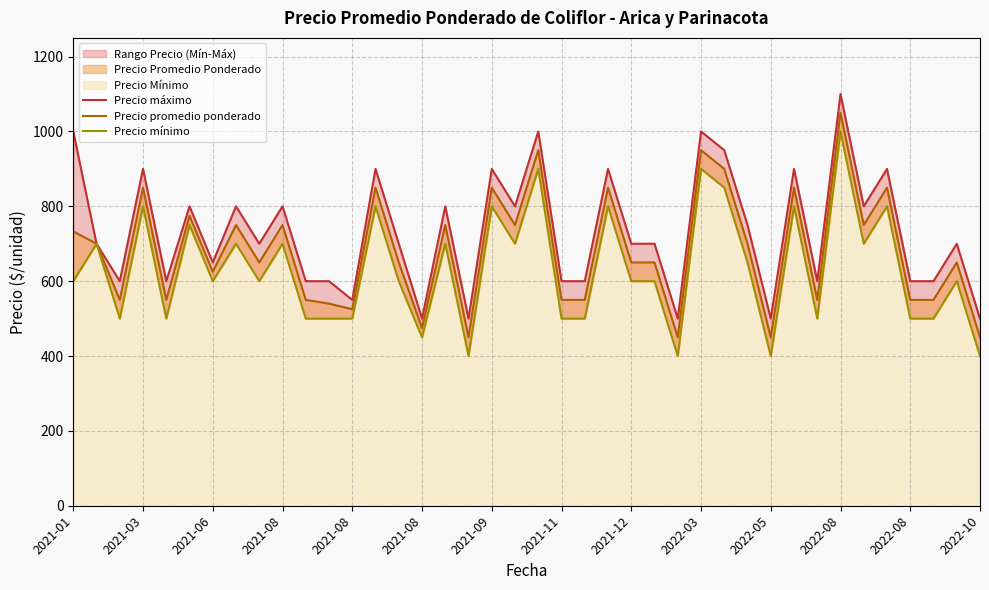

Which series has the largest total across all categories?

Precio máximo